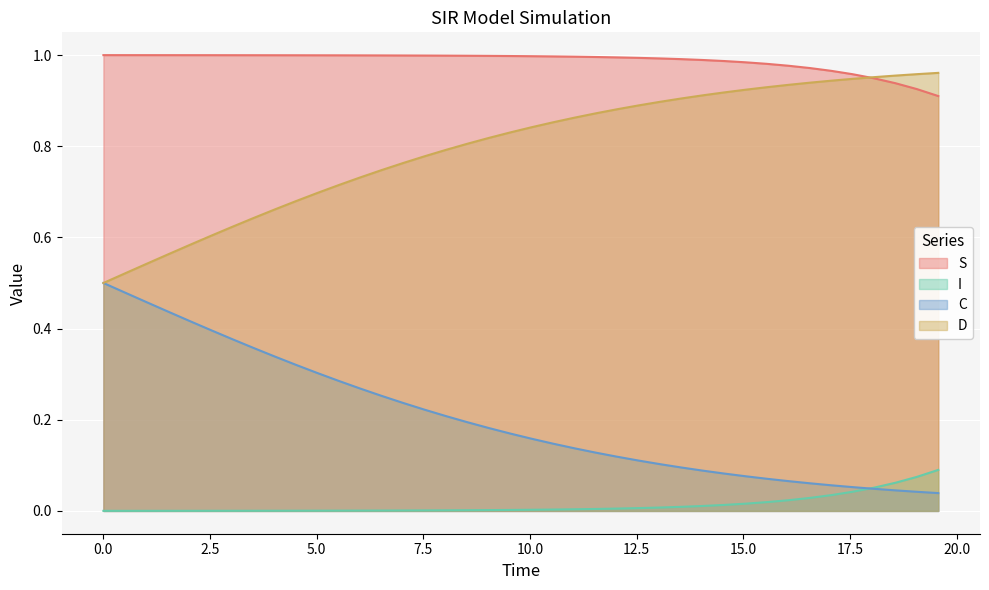

What is the sum of the I values at 15.551839464882944 and 14.548494983277592?

2.0